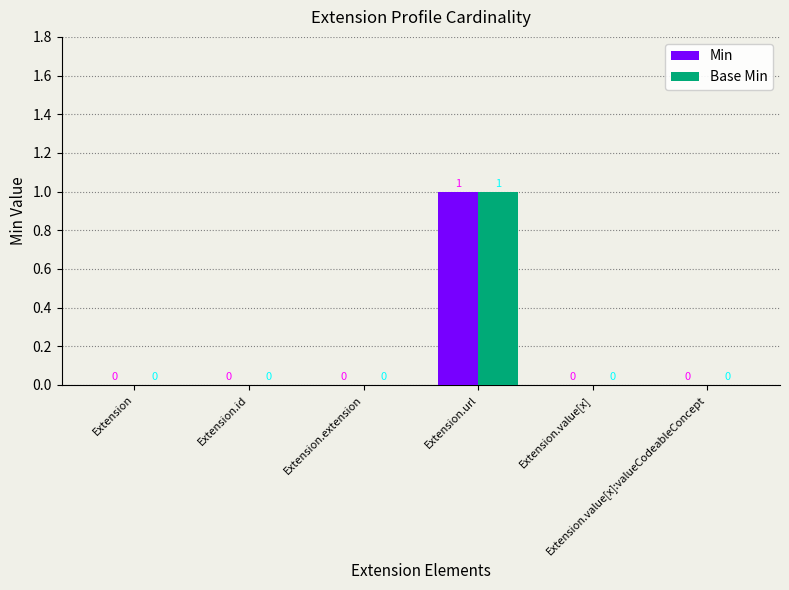

How many Base Min values are between 0 and 1?

6